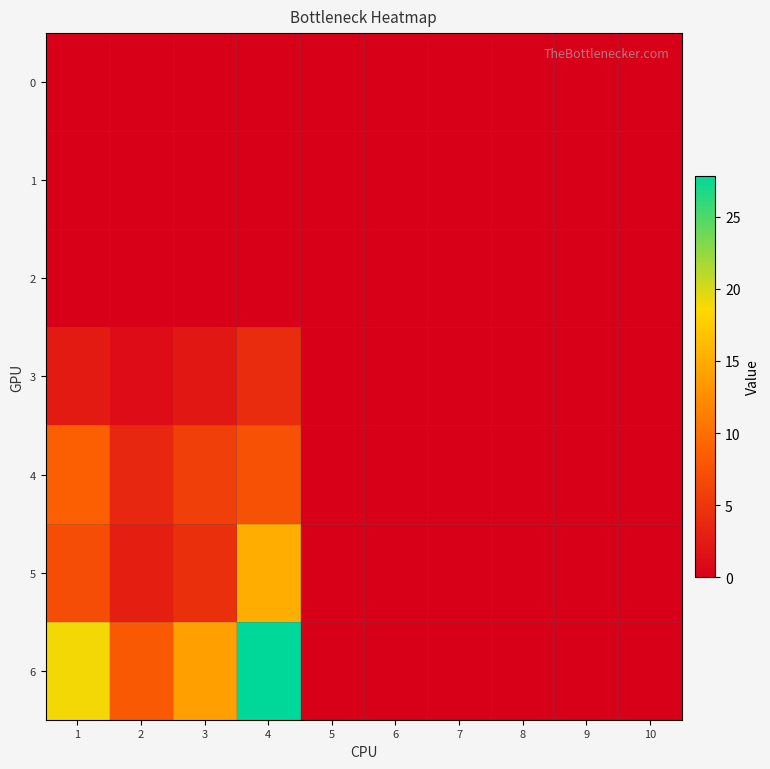

Which has a higher value, 6 or 8?

6